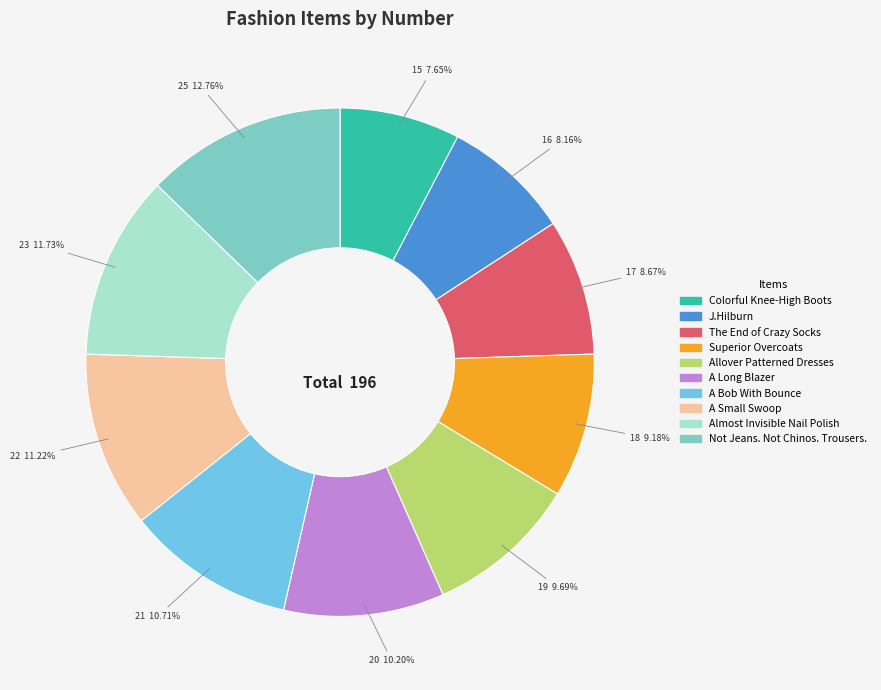

To the nearest percent, what is the combined percentage of Superior Overcoats and A Long Blazer?

19%